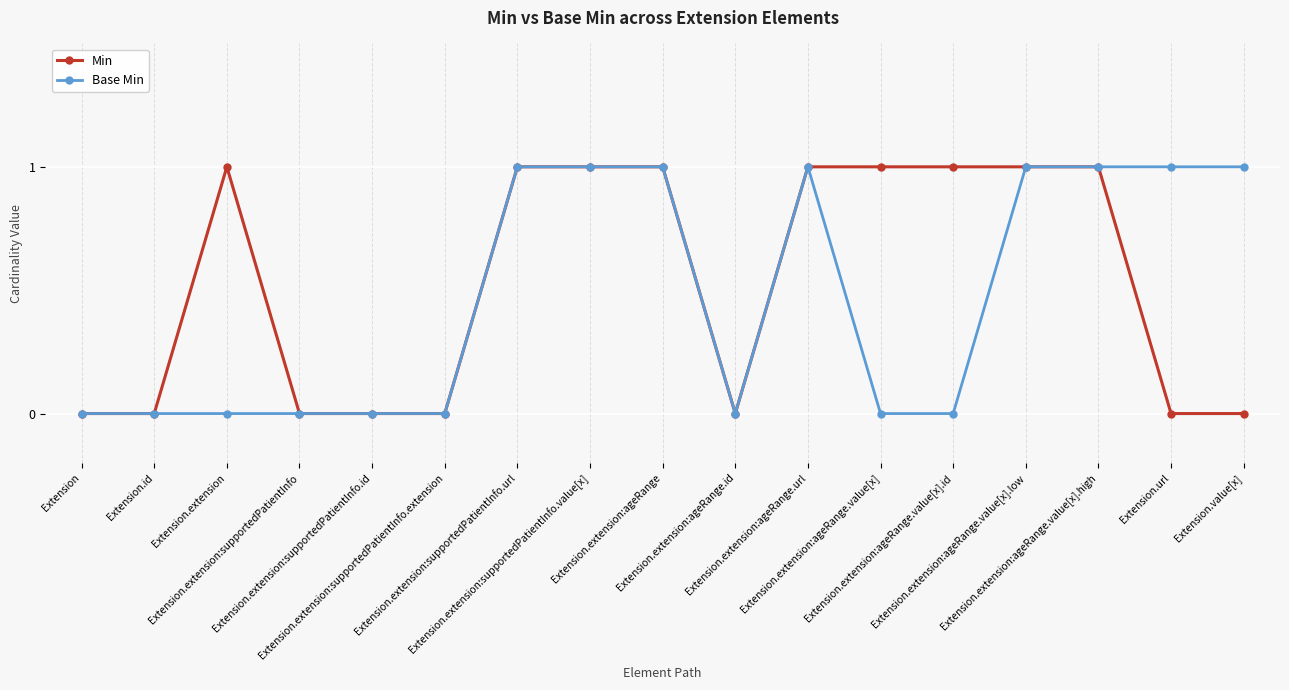

What value does the Min series have at Extension.extension:ageRange.value[x].id?

1